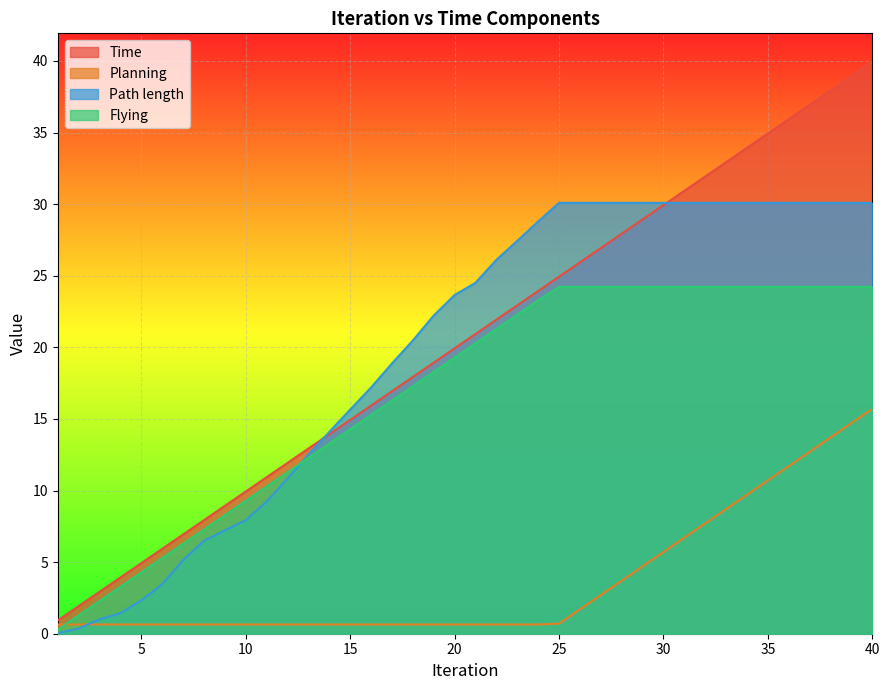

Reading left to right, transcribe all the data shown in this chart.

Time: 1=0.9	2=1.9	3=2.9	4=3.9	5=4.9	6=5.9	7=6.9	8=7.9	9=8.9	10=9.9	11=10.9	12=11.9	13=12.9	14=13.9	15=14.9	16=15.9	17=16.9	18=17.9	19=18.9	20=19.9	21=20.9	22=21.9	23=22.9	24=23.9	25=24.9	26=25.9	27=26.9	28=27.9	29=28.9	30=29.9	31=30.9	32=31.9	33=32.9	34=33.9	35=34.9	36=35.9	37=36.9	38=37.9	39=38.9	40=39.9
Planning: 1=0.6	2=0.6	3=0.6	4=0.6	5=0.6	6=0.6	7=0.6	8=0.6	9=0.6	10=0.6	11=0.6	12=0.6	13=0.6	14=0.6	15=0.6	16=0.6	17=0.6	18=0.6	19=0.6	20=0.6	21=0.6	22=0.6	23=0.6	24=0.6	25=0.7	26=1.7	27=2.7	28=3.7	29=4.7	30=5.7	31=6.7	32=7.7	33=8.7	34=9.7	35=10.7	36=11.7	37=12.7	38=13.7	39=14.7	40=15.7
Path length: 1=0.0	2=0.4	3=1.0	4=1.4	5=2.3	6=3.5	7=5.1	8=6.5	9=7.2	10=7.9	11=9.2	12=10.8	13=12.5	14=14.1	15=15.6	16=17.2	17=18.9	18=20.5	19=22.2	20=23.7	21=24.5	22=26.1	23=27.4	24=28.8	25=30.1	26=30.1	27=30.1	28=30.1	29=30.1	30=30.1	31=30.1	32=30.1	33=30.1	34=30.1	35=30.1	36=30.1	37=30.1	38=30.1	39=30.1	40=30.1
Flying: 1=0.3	2=1.3	3=2.3	4=3.3	5=4.3	6=5.3	7=6.3	8=7.3	9=8.3	10=9.3	11=10.3	12=11.3	13=12.3	14=13.3	15=14.3	16=15.3	17=16.3	18=17.3	19=18.3	20=19.3	21=20.3	22=21.3	23=22.3	24=23.3	25=24.2	26=24.2	27=24.2	28=24.2	29=24.2	30=24.2	31=24.2	32=24.2	33=24.2	34=24.2	35=24.2	36=24.2	37=24.2	38=24.2	39=24.2	40=24.2